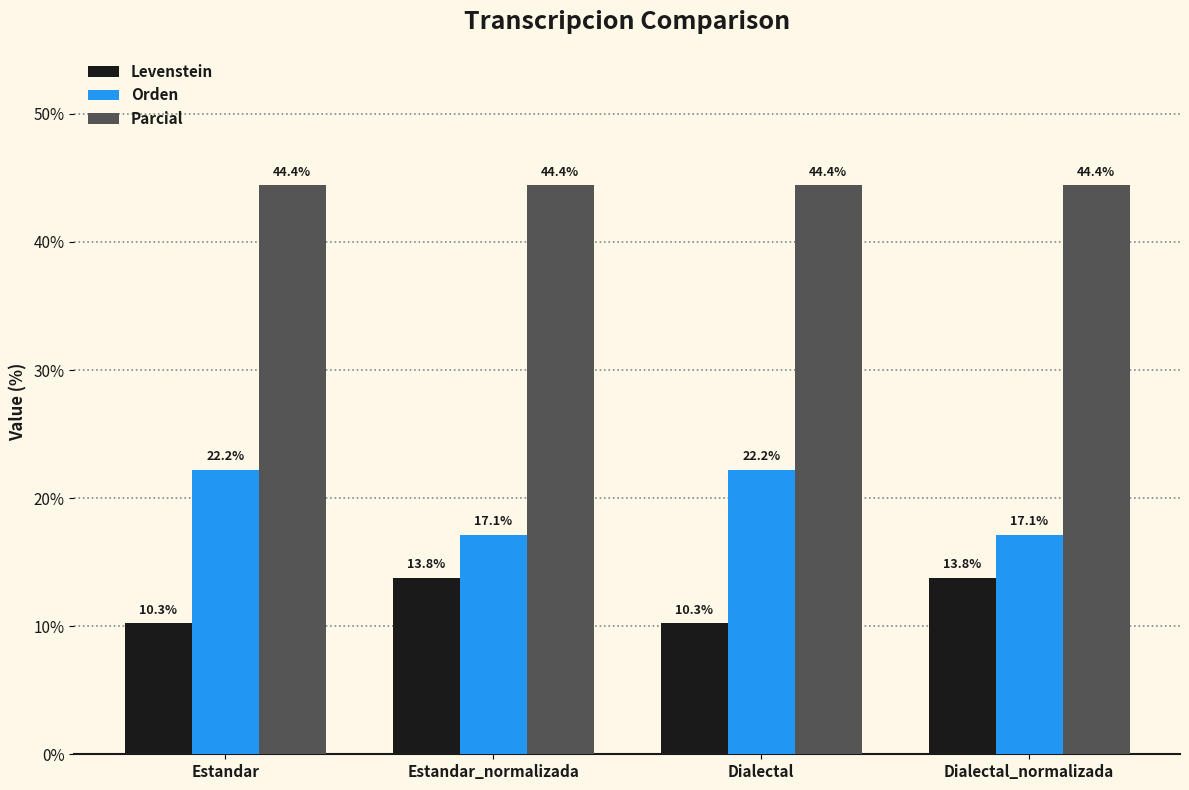

Which series has the largest range (max minus min)?

Orden